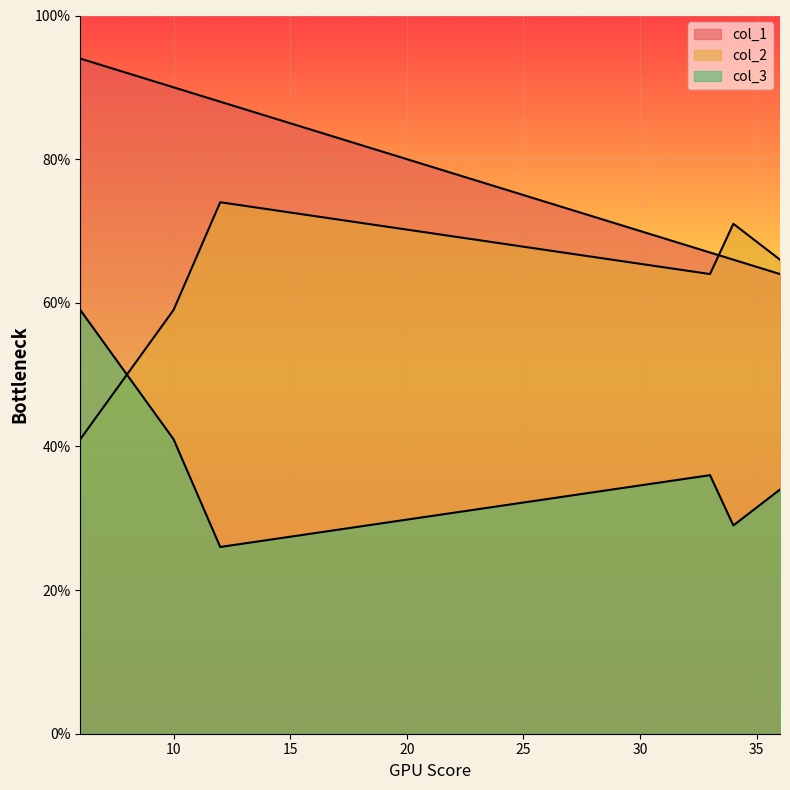

Is the value of col_1 at 12 greater than the value of col_2 at 12?

Yes